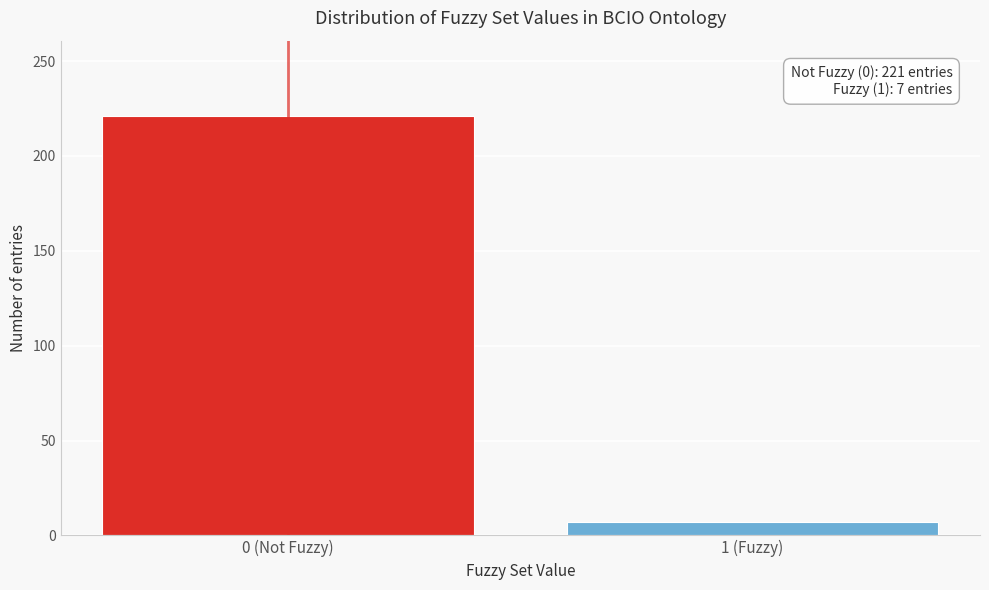

Reading left to right, list all the values displayed in this chart.

221	7